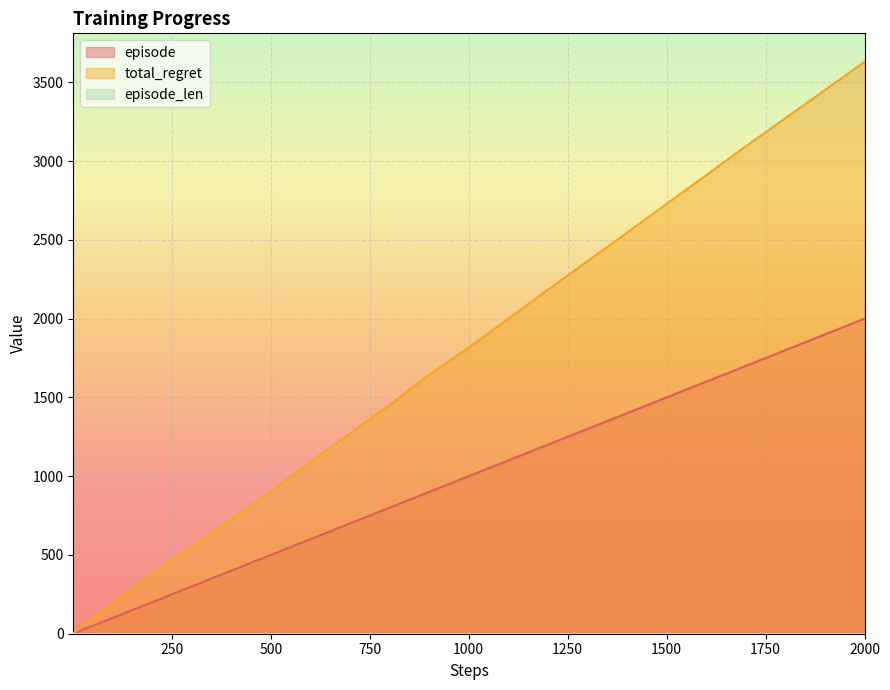

What is the maximum value for episode?

2000